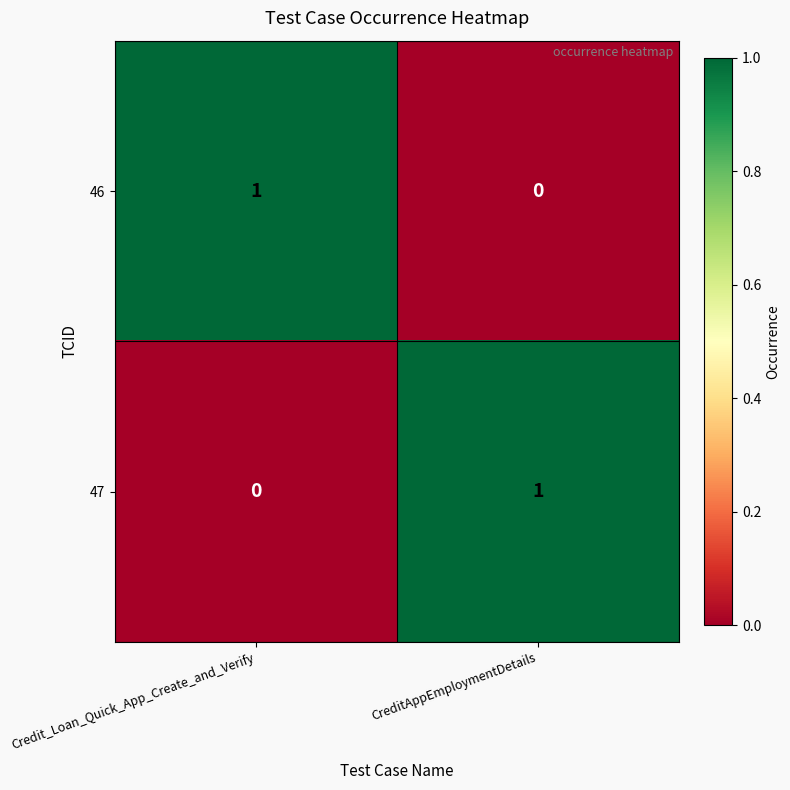

Reading right to left, what are all the values shown in this chart?

46: CreditAppEmploymentDetails=0	Credit_Loan_Quick_App_Create_and_Verify=1
47: CreditAppEmploymentDetails=1	Credit_Loan_Quick_App_Create_and_Verify=0